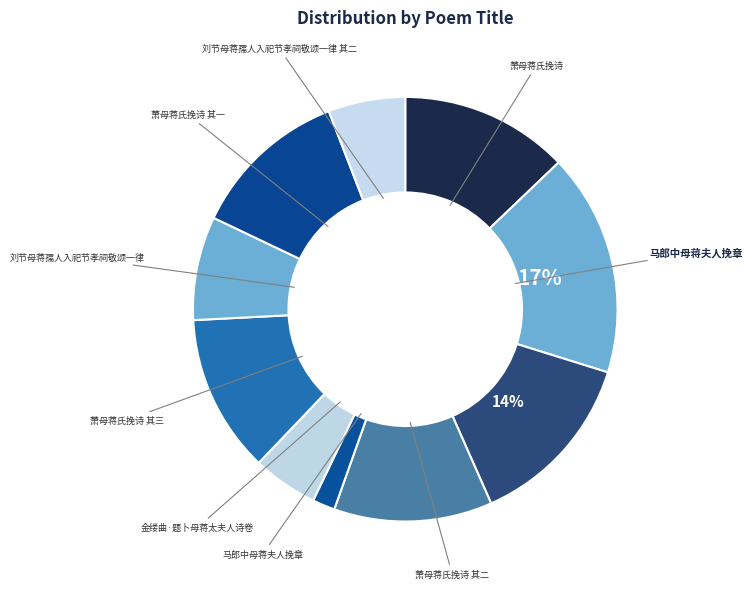

Count the number of slices in the pie.

10